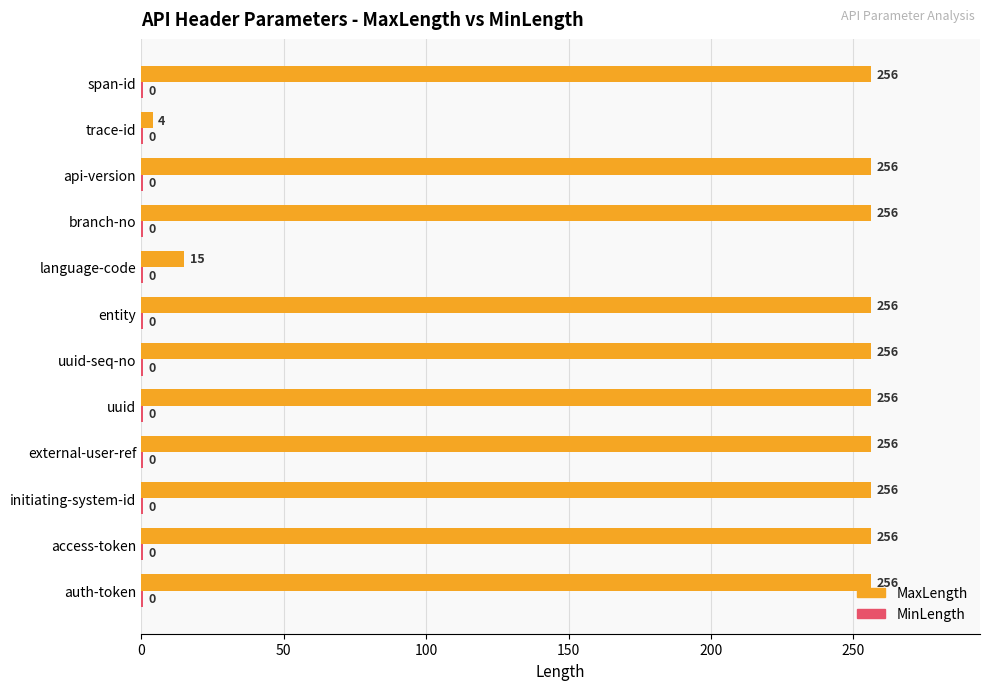

The MaxLength series shows 344.8 at branch-no. True or false?

False